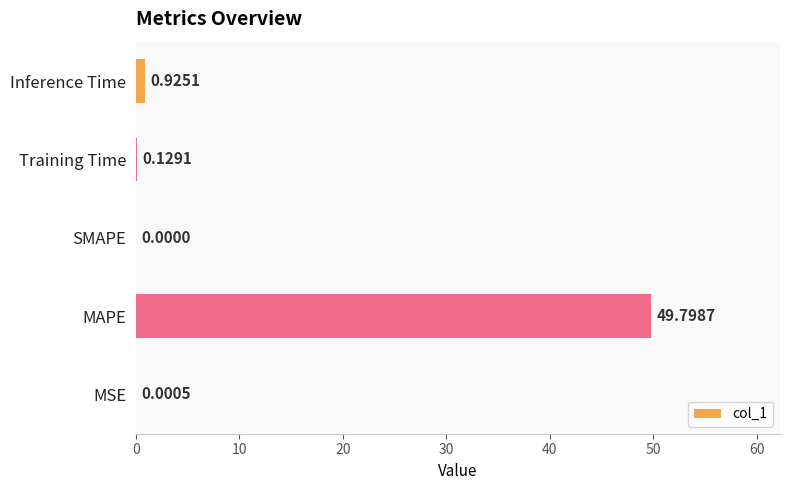

How many data points does each series have?

5